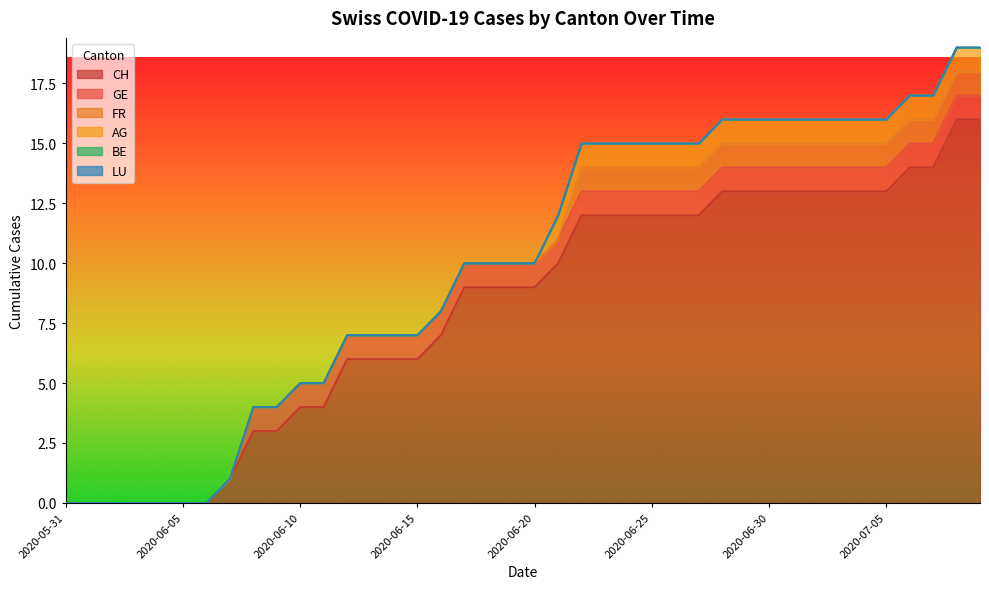

Which category has the lowest value in the AG series?

2020-05-31